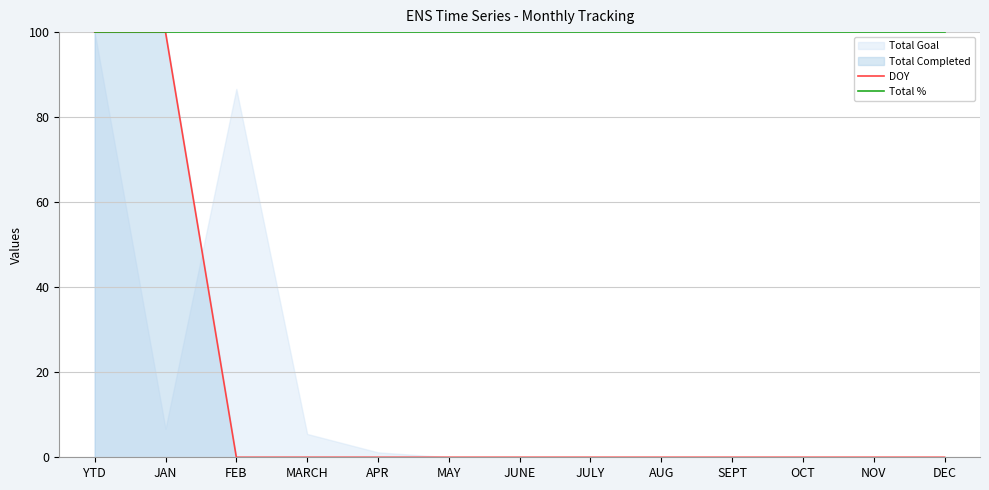

The Total % series shows 27 at NOV. True or false?

False